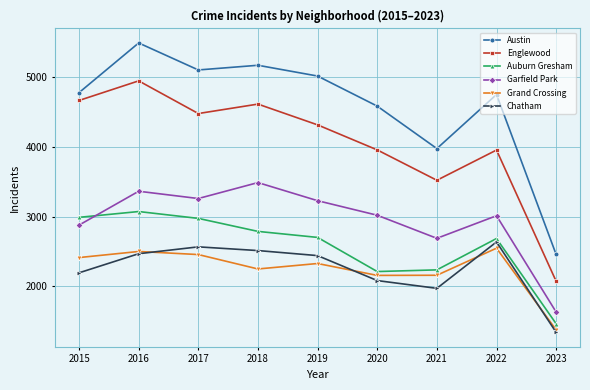

How many lines are shown in the chart?

6